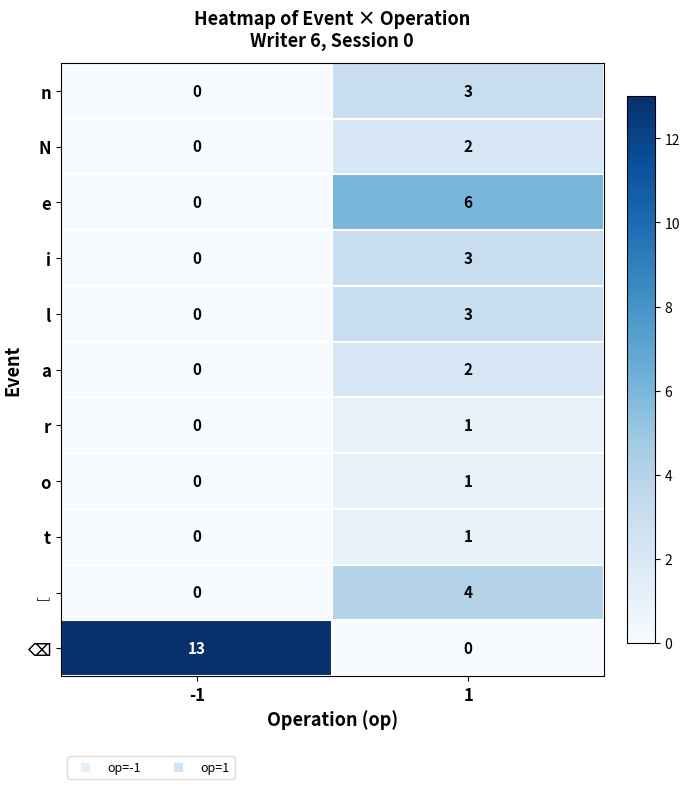

What is the sum of the l values at -1 and 1?

3